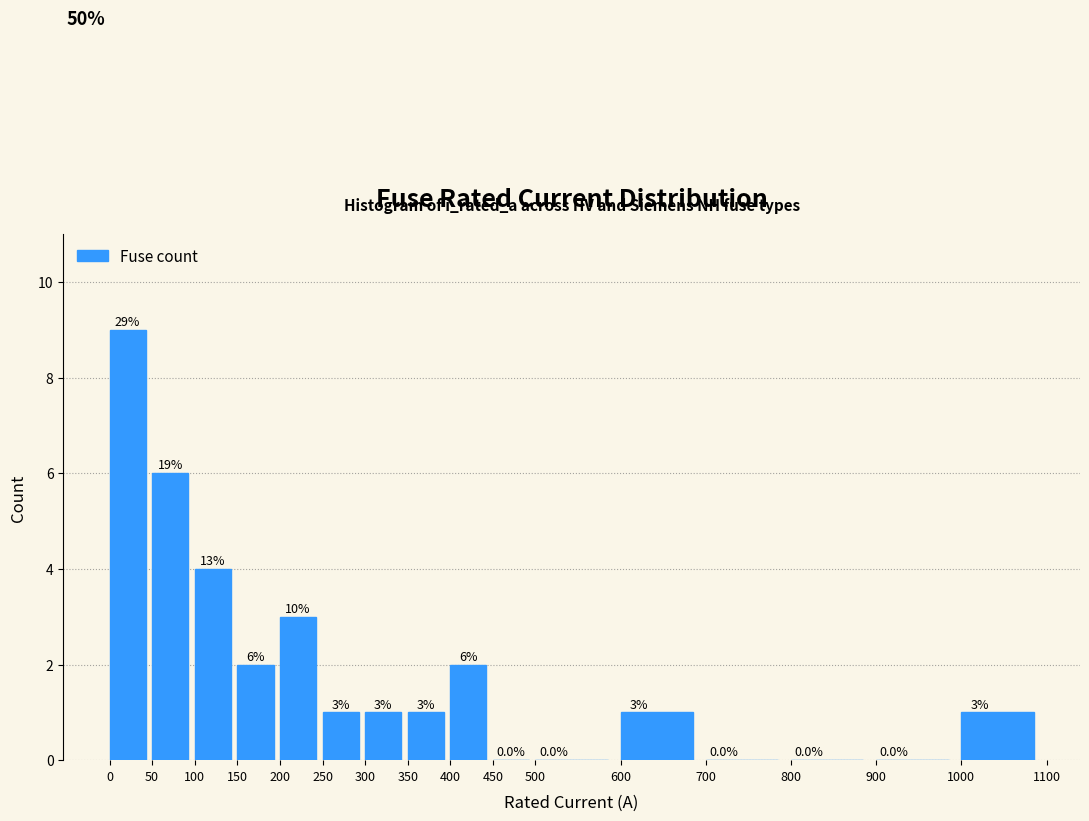

Which range on the x-axis has the tallest bar?

0 to 50